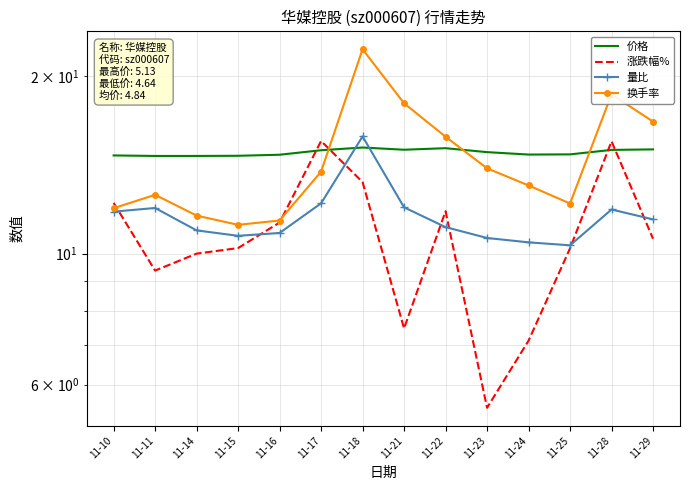

What is the total value across all series at 11-18?

66.3